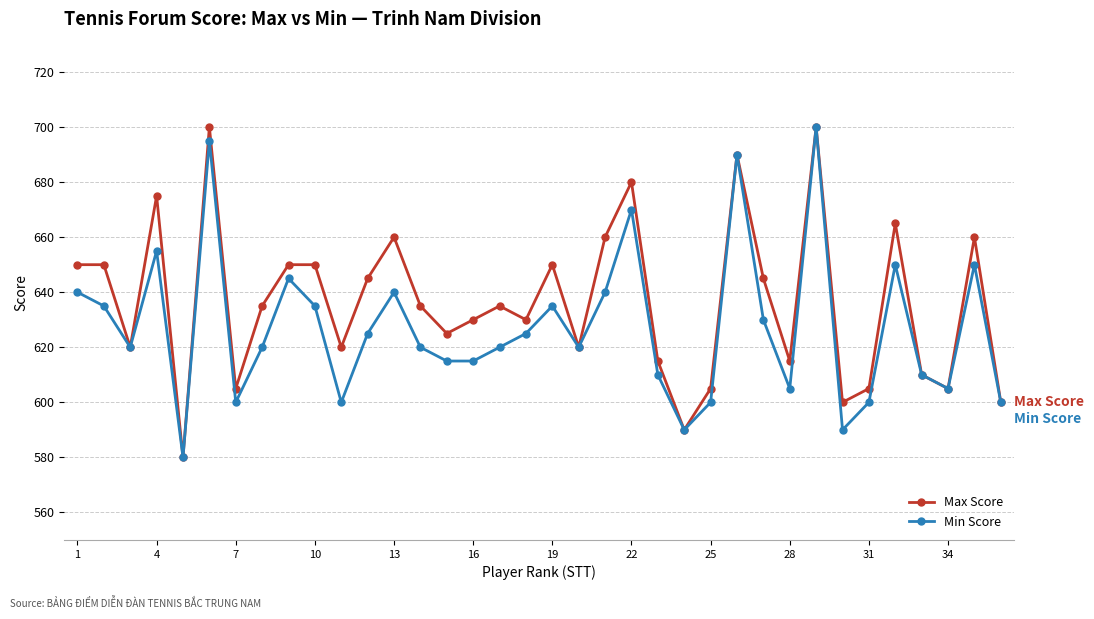

What is the maximum value shown in the chart?

700